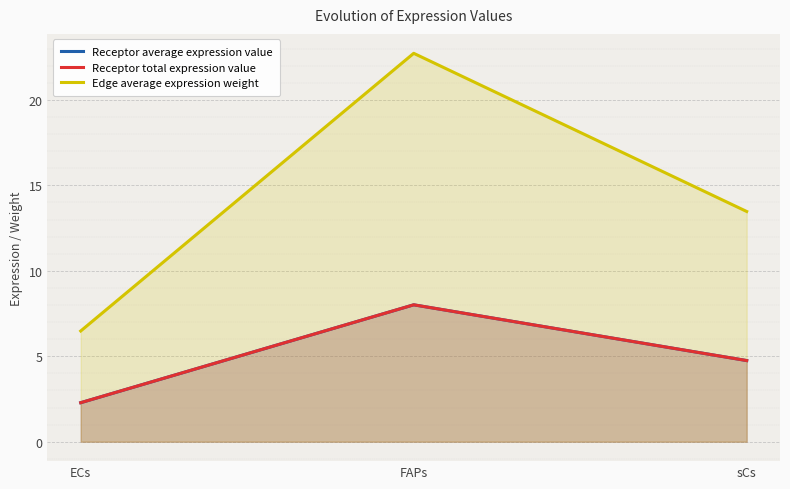

Which series has the largest range (max minus min)?

Edge average expression weight